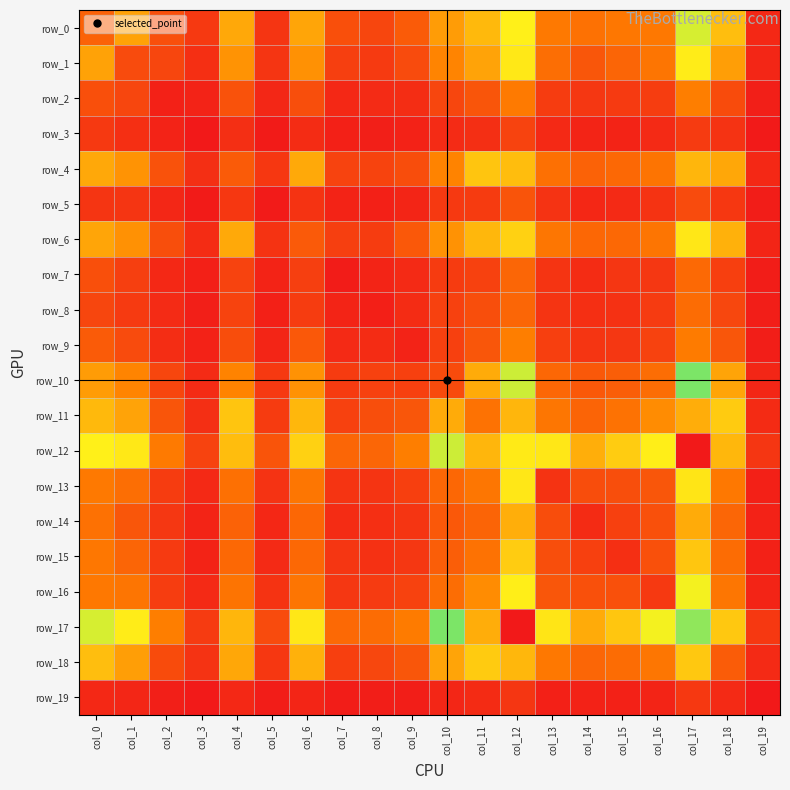

Is the value of row_13 at col_17 greater than the value of row_10 at col_15?

Yes